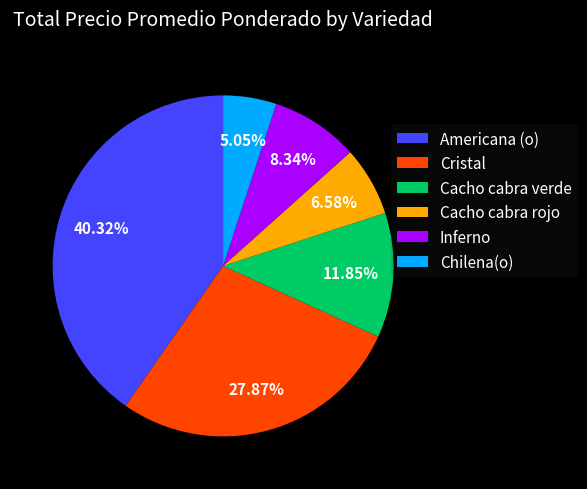

True or false: Inferno accounts for 8% of the total.

True